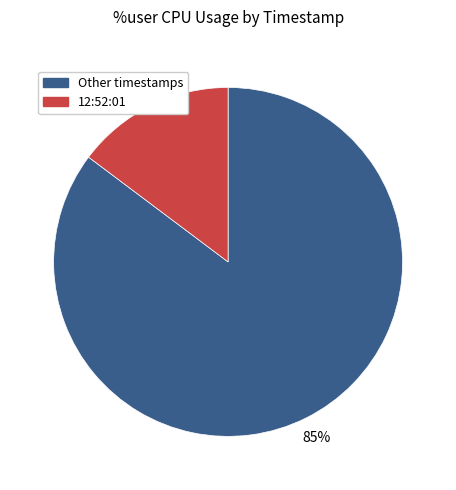

Is there a majority slice in this chart?

Yes